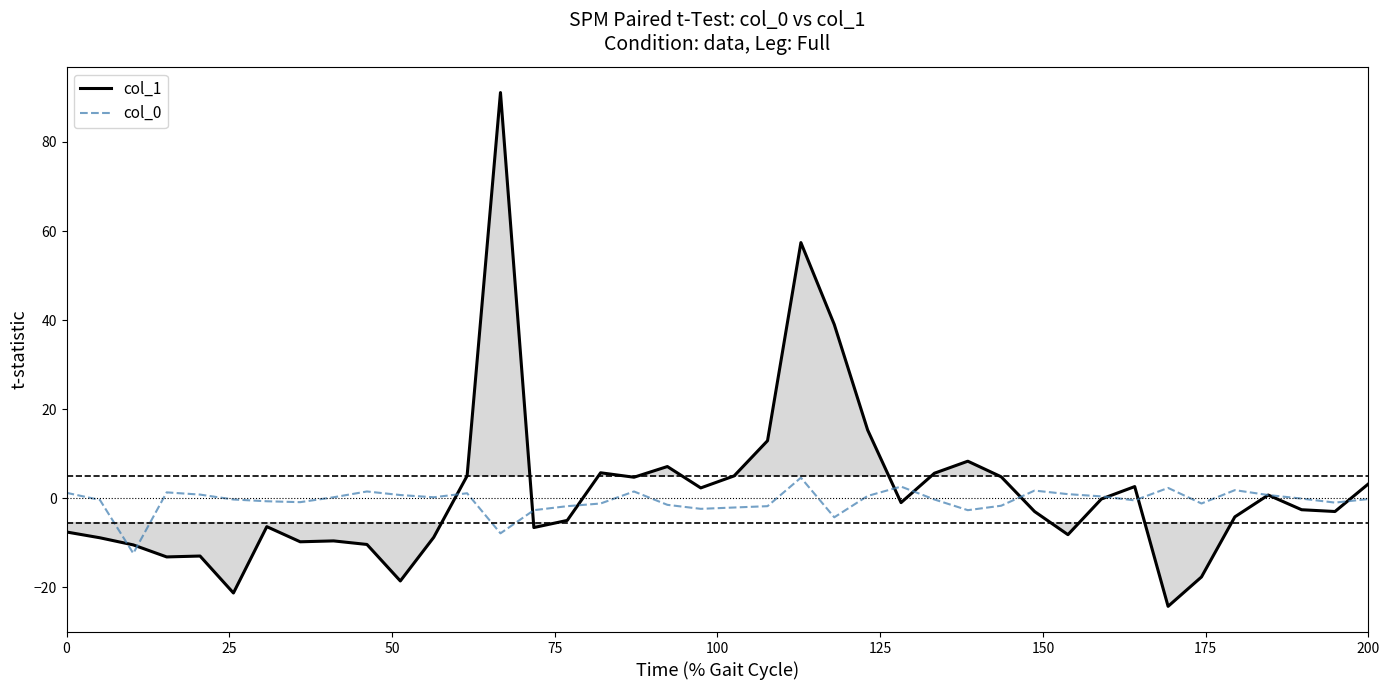

List the series in order of their peak value, lowest first.

col_0, col_1